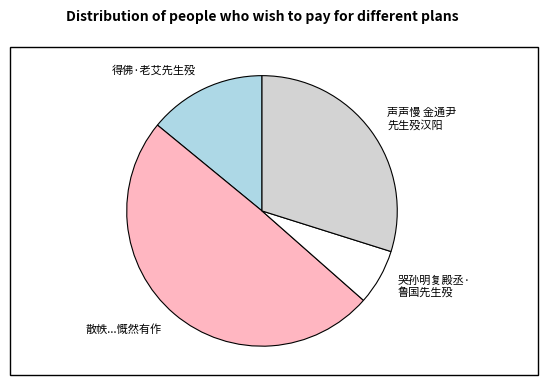

Between 声声慢 金通尹 先生殁汉阳 and 哭孙明复殿丞· 鲁国先生殁, which is larger?

声声慢 金通尹 先生殁汉阳